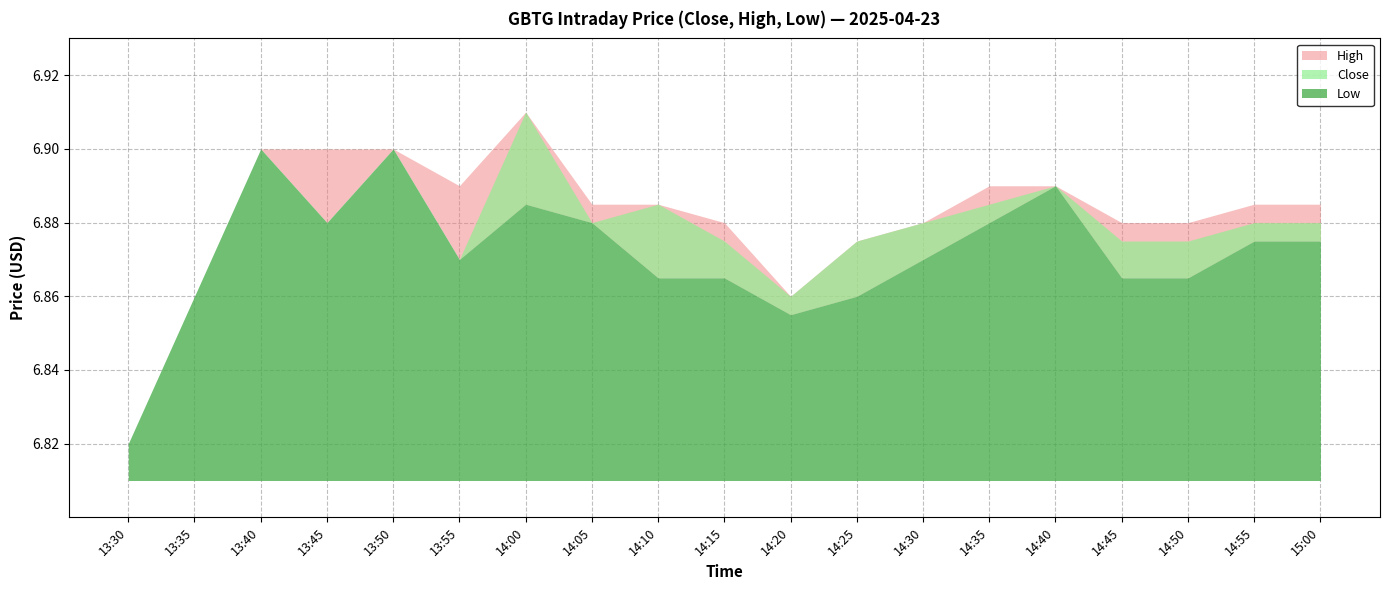

How many lines are shown in the chart?

3